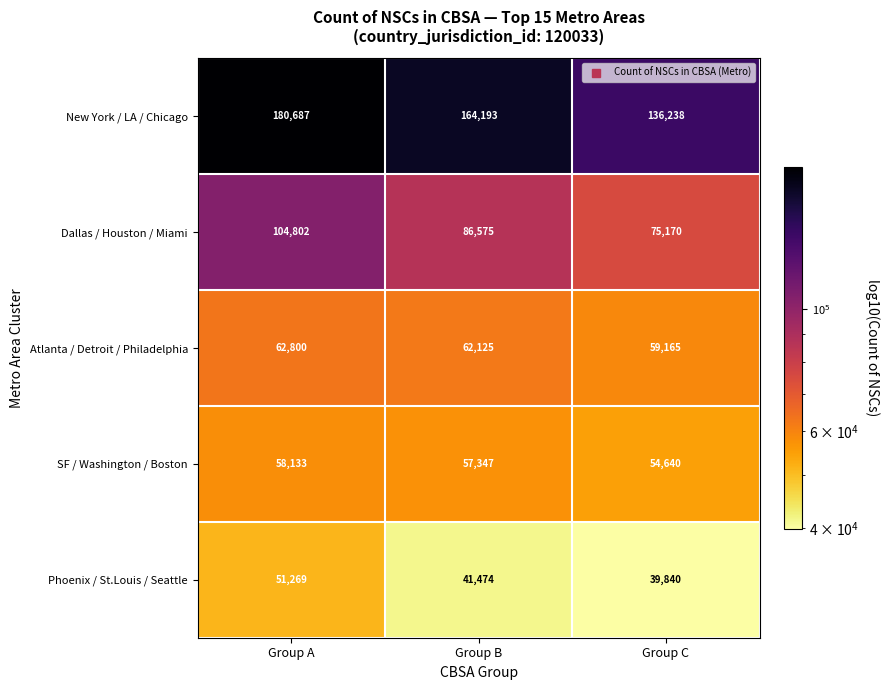

How many categories are shown in the chart?

3